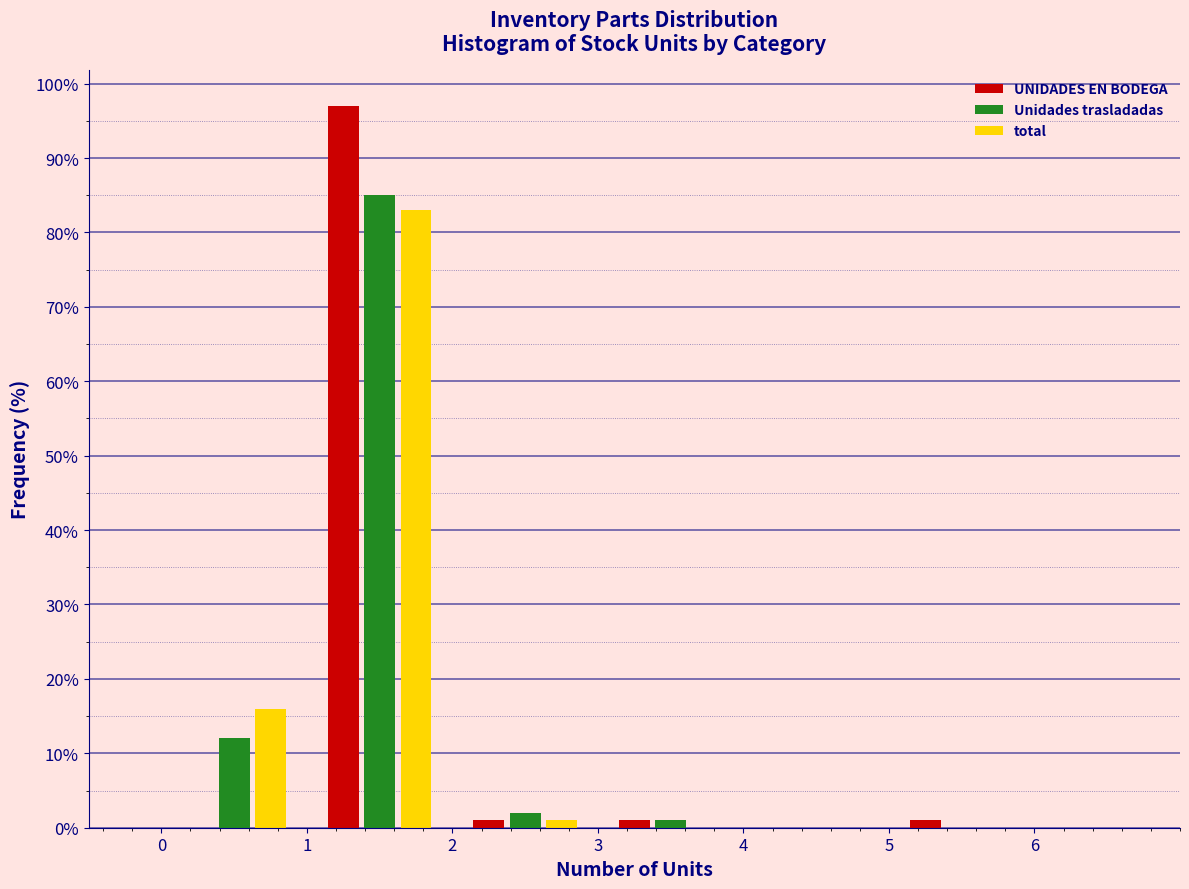

What is the height of the UNIDADES EN BODEGA bar covering 1 to 2 on the x-axis? The values are not printed on the chart, so give them approximately, as read against the axis.

97